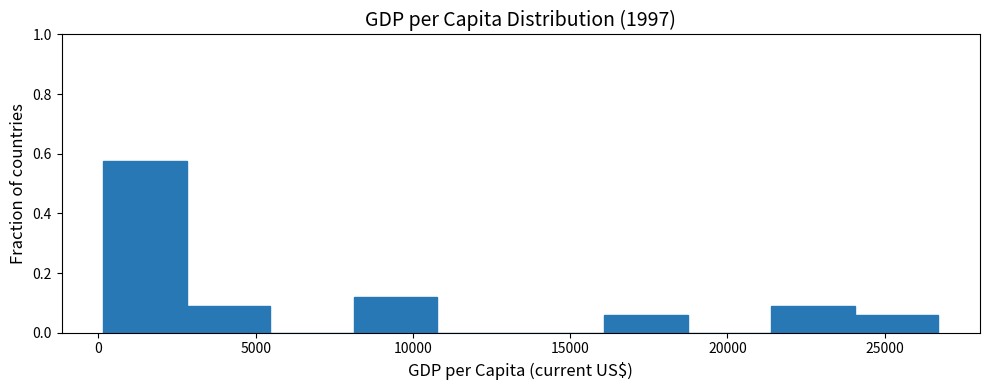

Over which range of the x-axis is the bar tallest?

0 to 3000